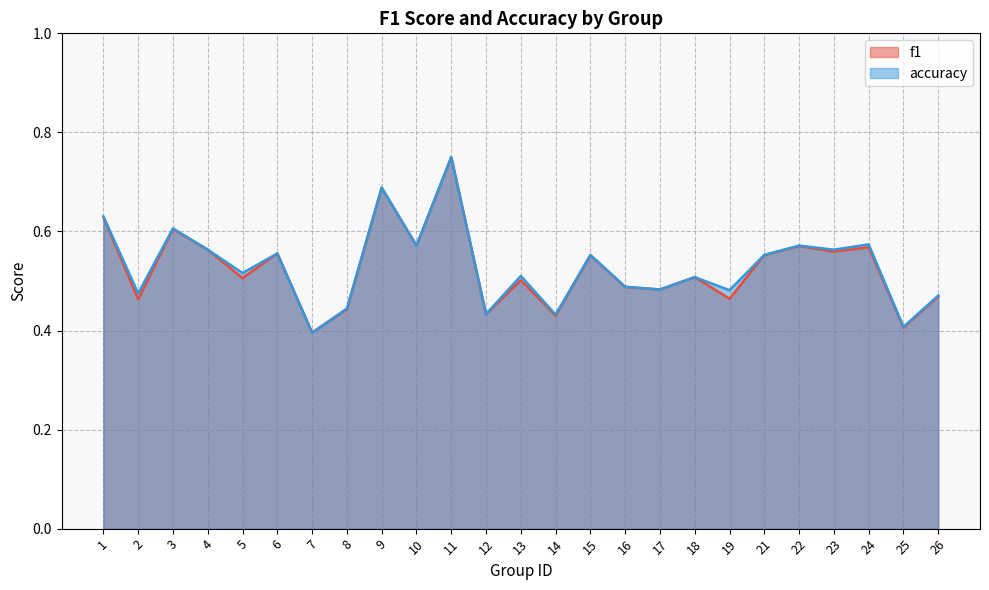

Is the value of f1 at 22 greater than the value of accuracy at 18?

Yes